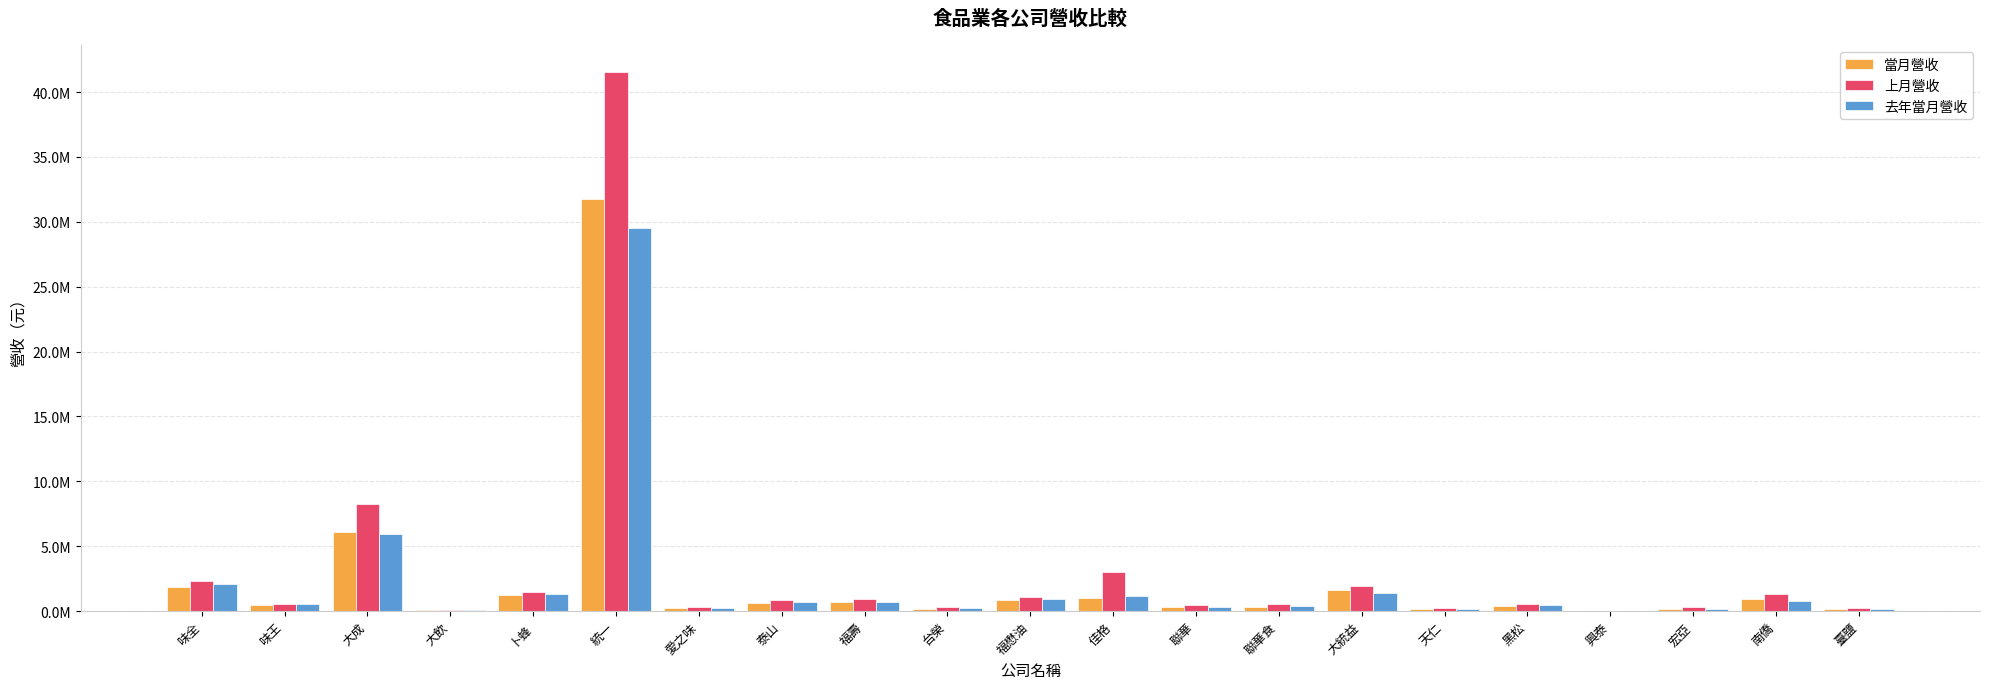

At which category does the chart reach its minimum across all series?

興泰